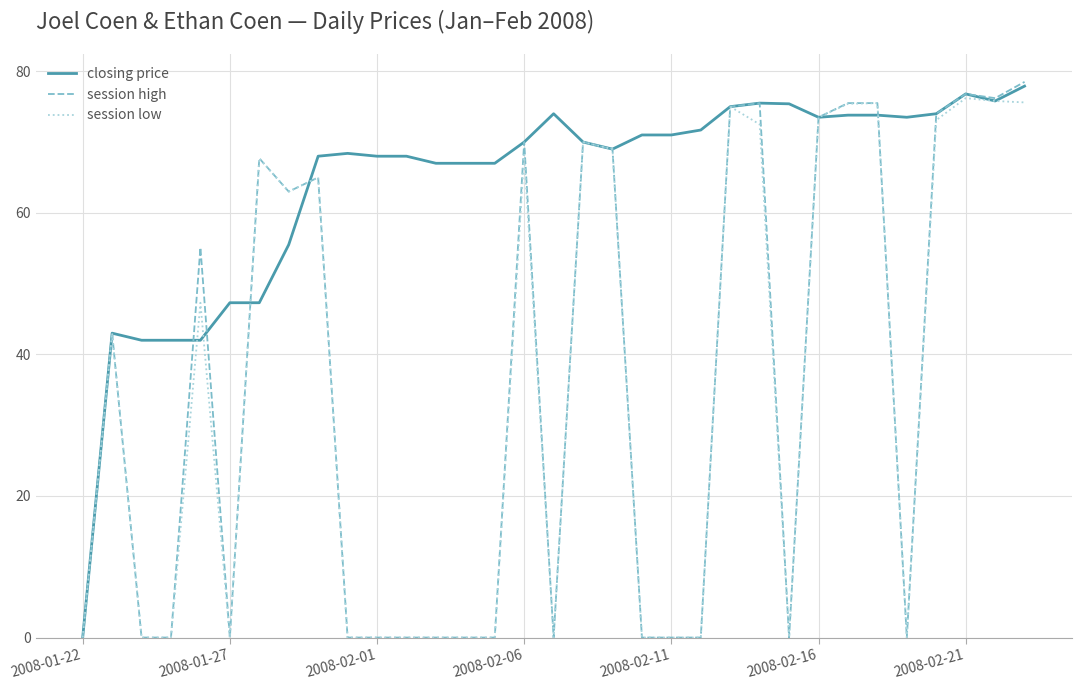

Does the chart have visible grid lines?

Yes